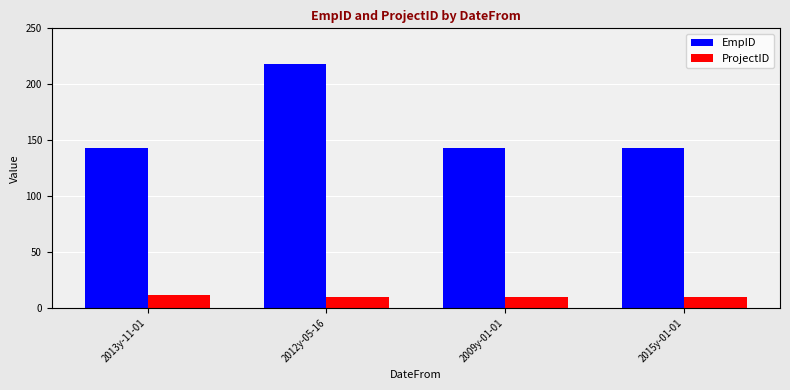

Count the ProjectID values in the range 10 to 12.

4